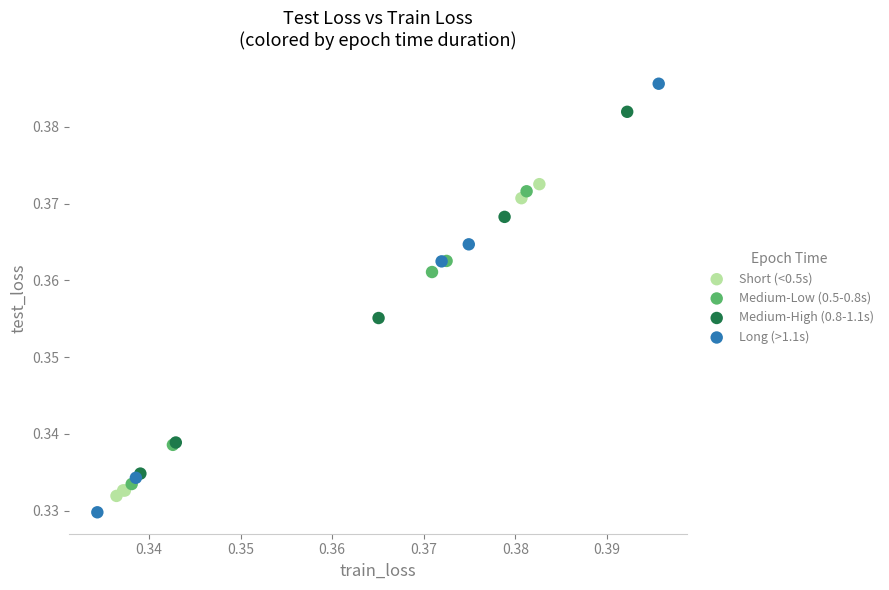

Which series has the widest spread of Y values?

Long (>1.1s)